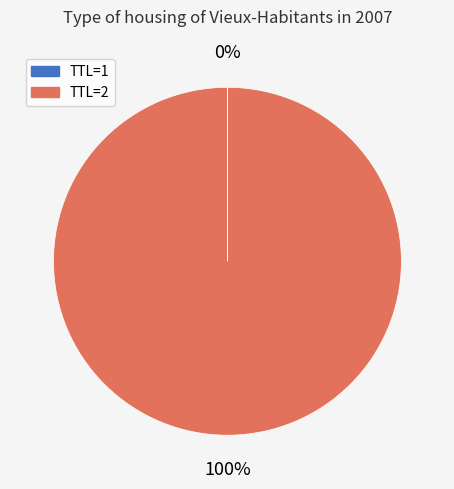

Is there a majority slice in this chart?

Yes